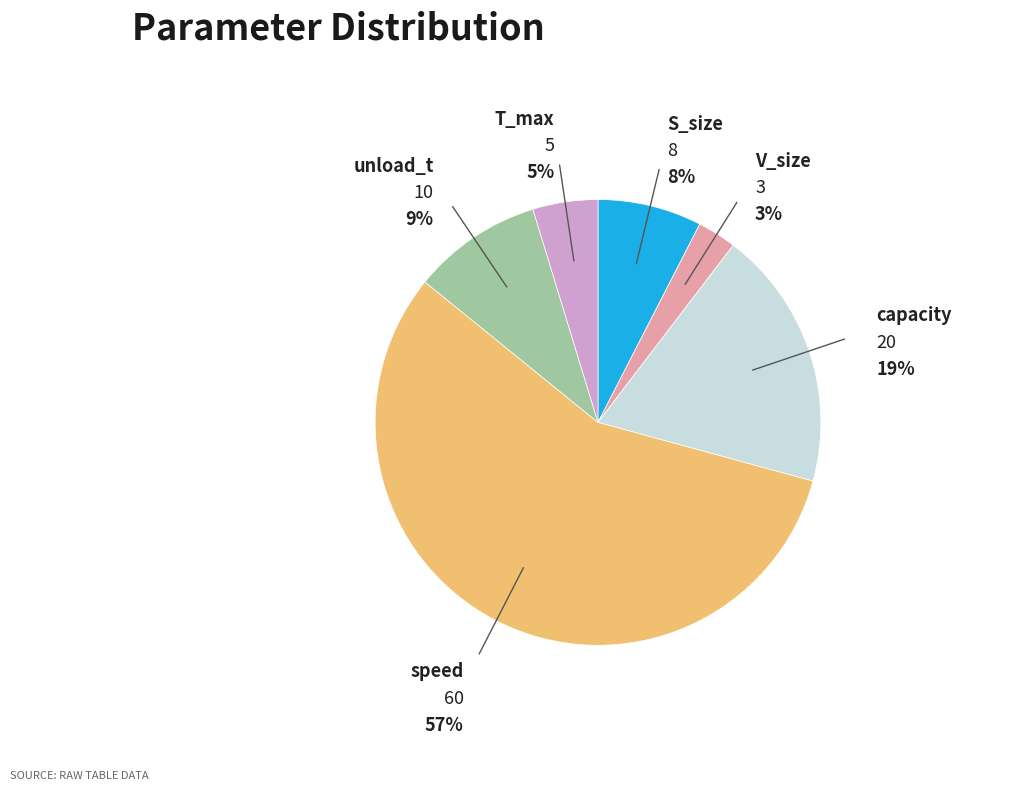

Does speed account for over 50% of the chart?

Yes